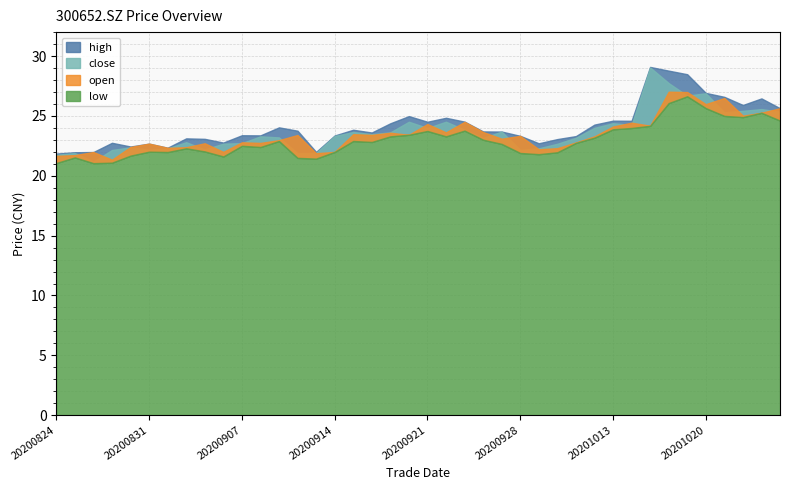

True or false: low and close cross at least once.

False